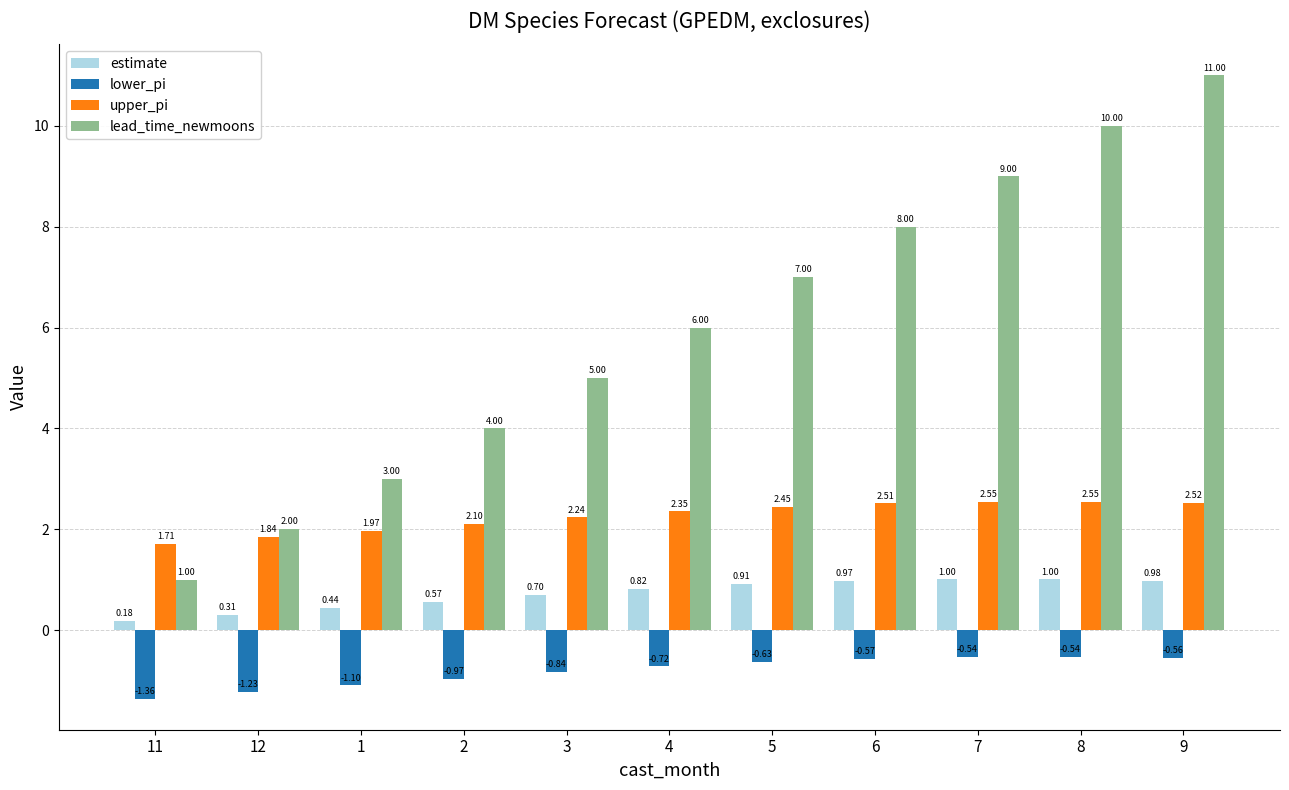

Rank the series at 11 from lowest to highest value.

lower_pi, estimate, lead_time_newmoons, upper_pi